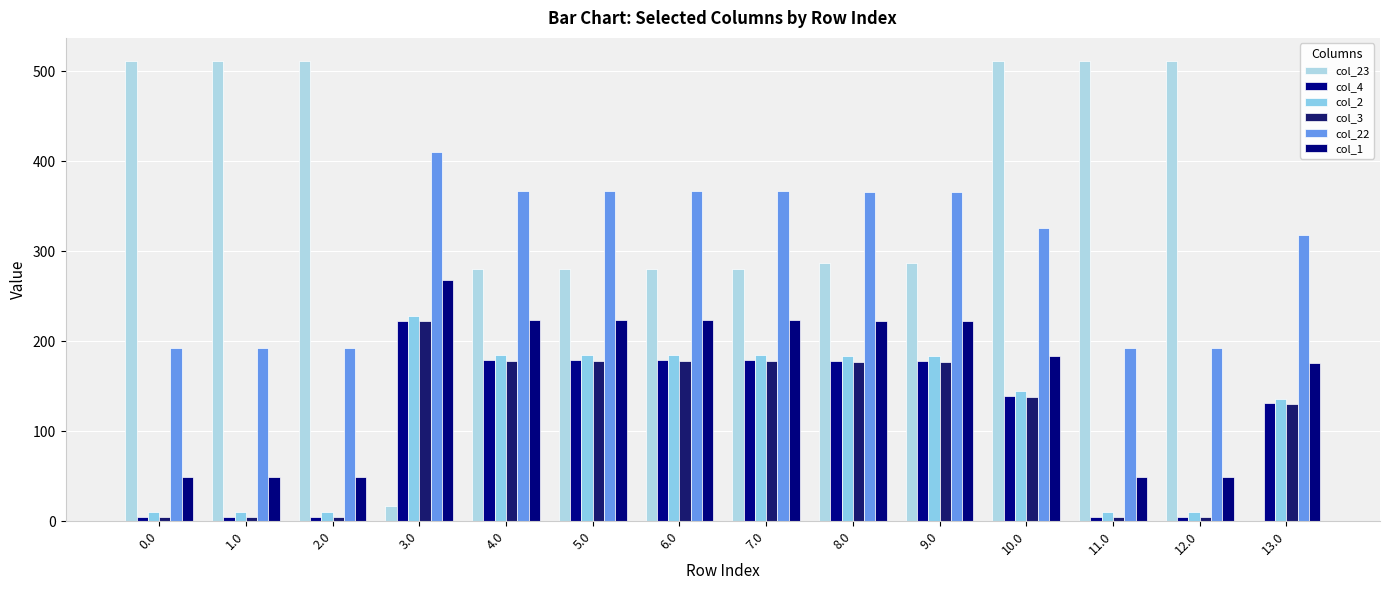

Reading left to right, transcribe all the data shown in this chart.

col_23: 0.0=511.3	1.0=511.3	2.0=511.3	3.0=16.7	4.0=280.7	5.0=280.7	6.0=280.7	7.0=280.7	8.0=286.7	9.0=286.7	10.0=511.3	11.0=511.3	12.0=511.3	13.0=0.0
col_4: 0.0=4.9	1.0=4.9	2.0=4.9	3.0=222.9	4.0=178.9	5.0=178.9	6.0=178.9	7.0=178.9	8.0=177.9	9.0=177.9	10.0=138.9	11.0=4.9	12.0=4.9	13.0=130.9
col_2: 0.0=10.3	1.0=10.3	2.0=10.3	3.0=228.3	4.0=184.3	5.0=184.3	6.0=184.3	7.0=184.3	8.0=183.3	9.0=183.3	10.0=144.3	11.0=10.3	12.0=10.3	13.0=136.3
col_3: 0.0=4.4	1.0=4.4	2.0=4.4	3.0=222.4	4.0=178.4	5.0=178.4	6.0=178.4	7.0=178.4	8.0=177.4	9.0=177.4	10.0=138.4	11.0=4.4	12.0=4.4	13.0=130.4
col_22: 0.0=192.3	1.0=192.3	2.0=192.3	3.0=410.3	4.0=366.3	5.0=366.3	6.0=366.3	7.0=366.3	8.0=365.3	9.0=365.3	10.0=326.3	11.0=192.3	12.0=192.3	13.0=318.3
col_1: 0.0=49.5	1.0=49.5	2.0=49.5	3.0=267.5	4.0=223.5	5.0=223.5	6.0=223.5	7.0=223.5	8.0=222.5	9.0=222.5	10.0=183.5	11.0=49.5	12.0=49.5	13.0=175.5